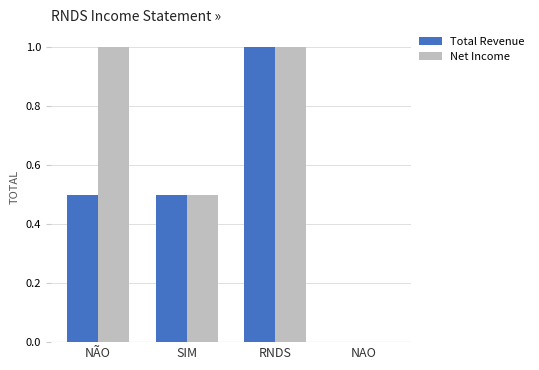

At which category is the sum across all series the highest?

RNDS